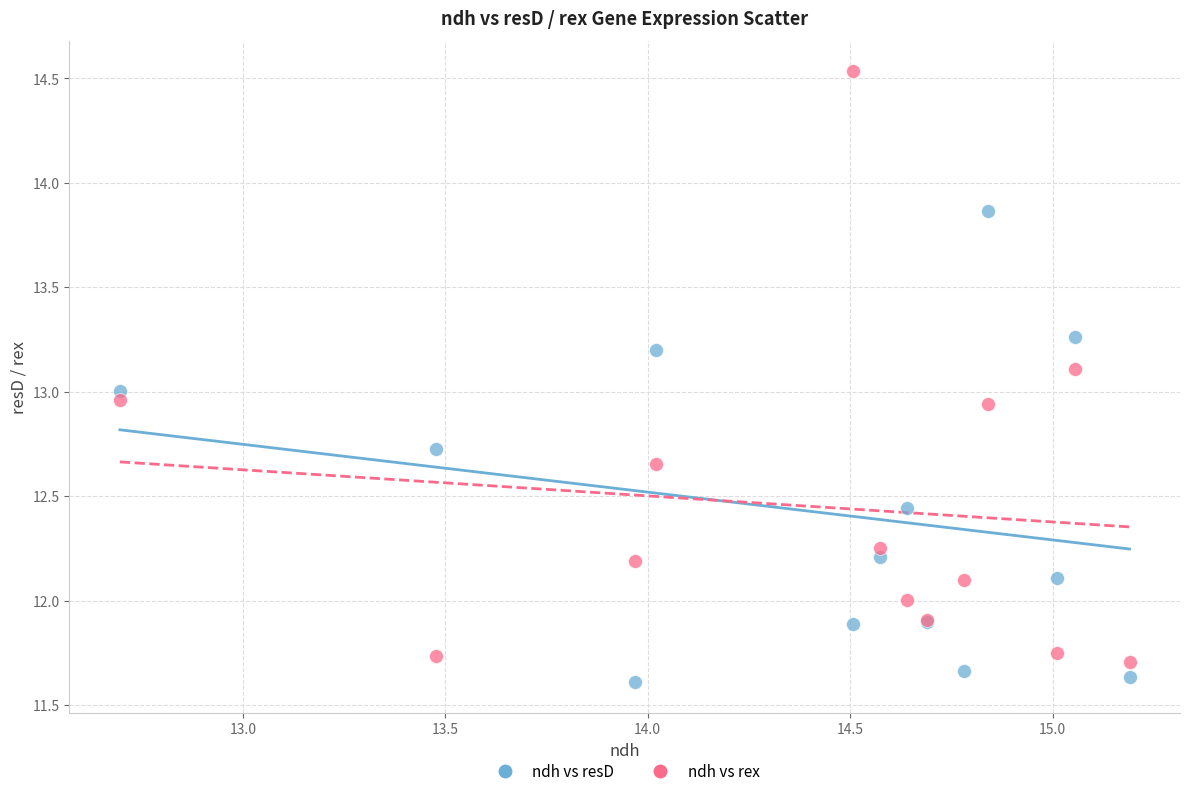

What are all the series names shown in the legend?

ndh vs resD, ndh vs rex